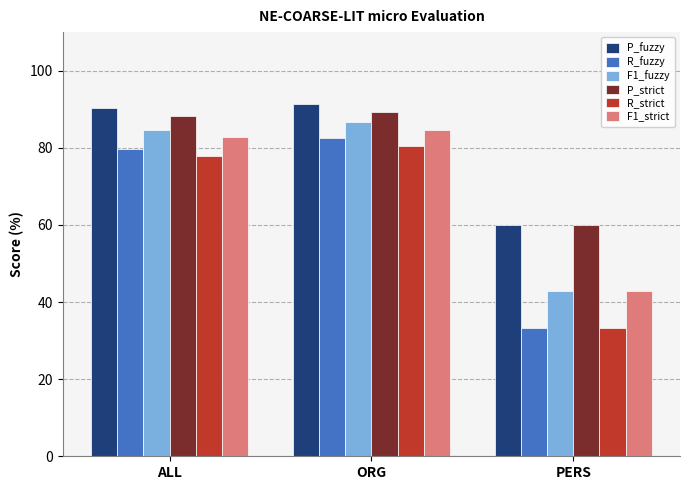

What is the label of the 3rd bar from the right?

ALL